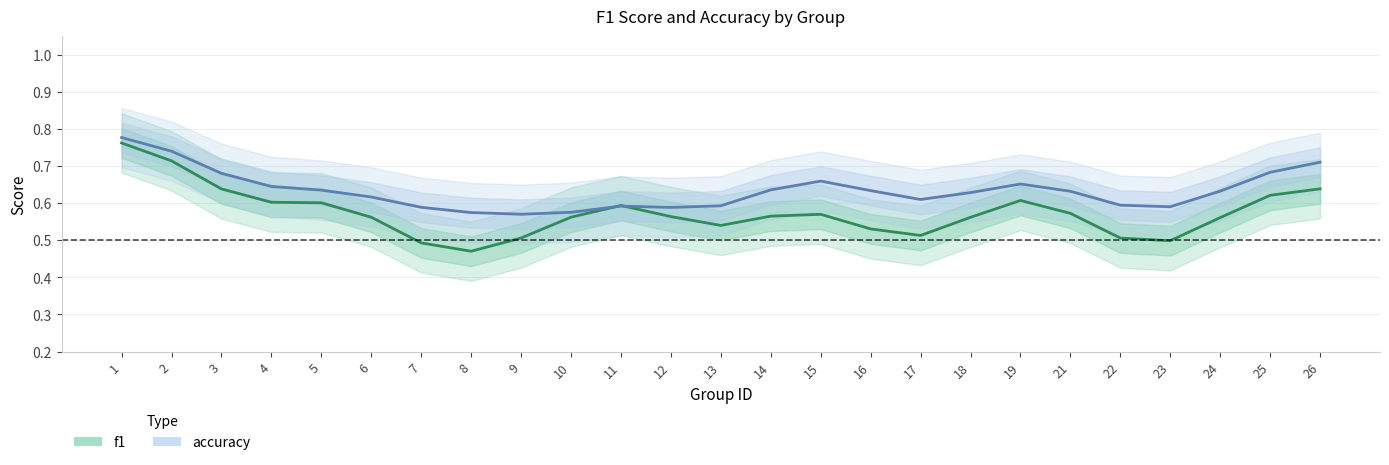

Between 1 and 26, which series saw the biggest shift?

f1